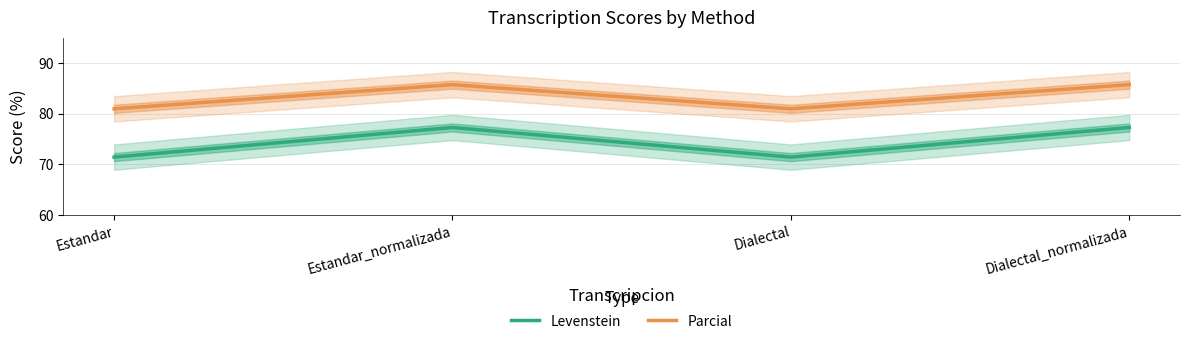

Does the chart have visible grid lines?

Yes